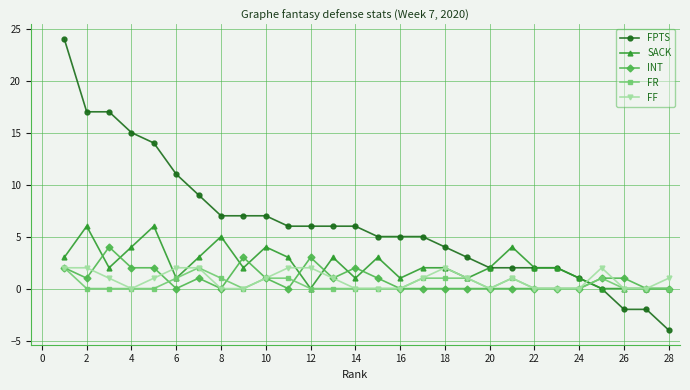

What is the highest value of the SACK series?

6